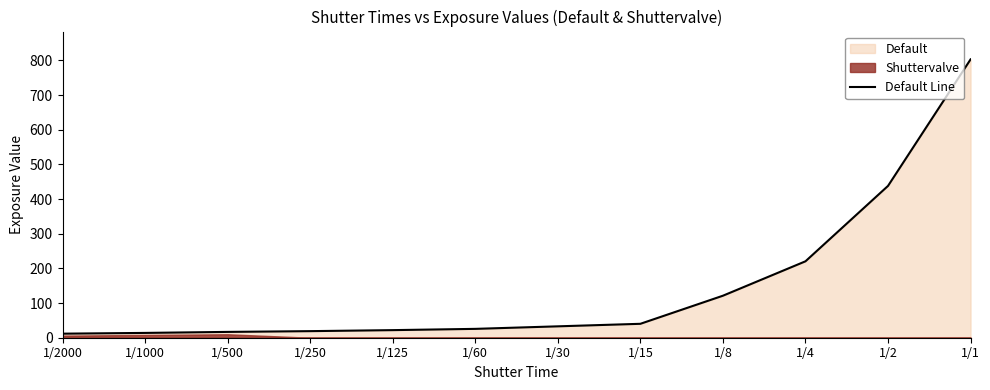

The value at 1/8 is 121.2. True or false?

True